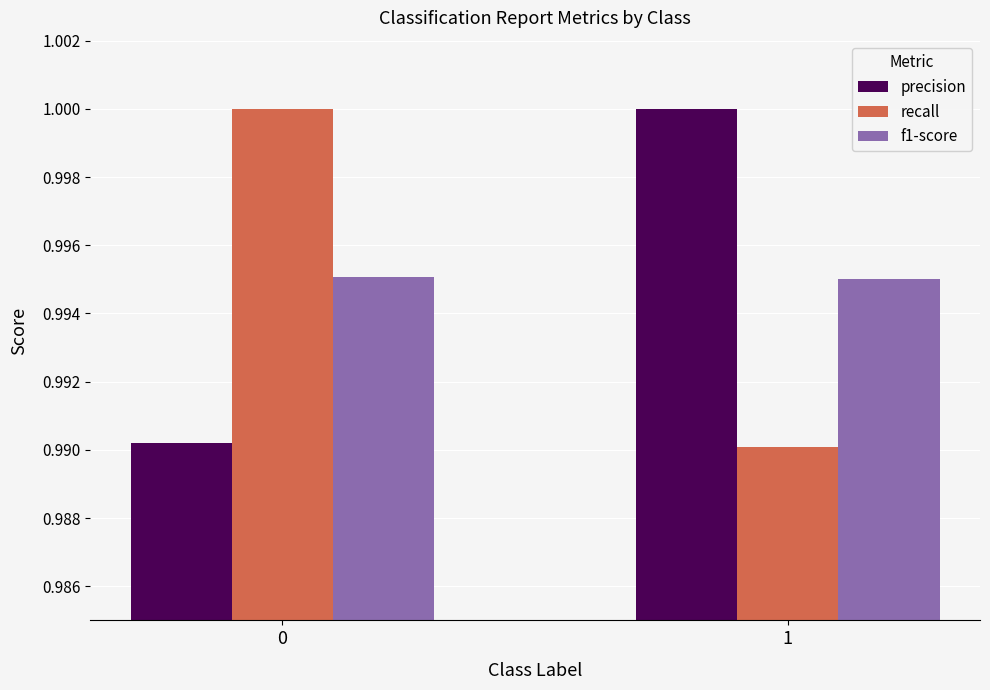

At 0, list the series in order from largest to smallest.

recall, f1-score, precision